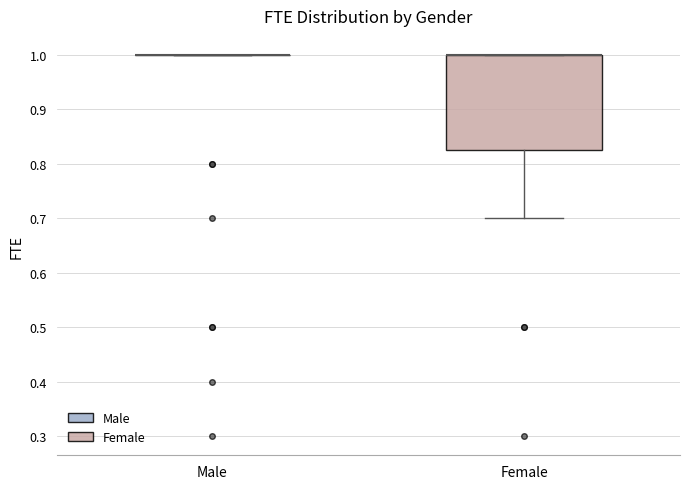

Reading left to right, read every box against the y-axis: the position of its median line, the range the box covers, and the ends of its whiskers. The values are not printed on the chart, so give them approximately, as read against the axis.

Male: box collapsed to a line at 1.00, whiskers 1.00 to 1.00
Female: median 1.00 (drawn on the box's upper edge), box 0.83 to 1.00, whiskers 0.70 to 1.00